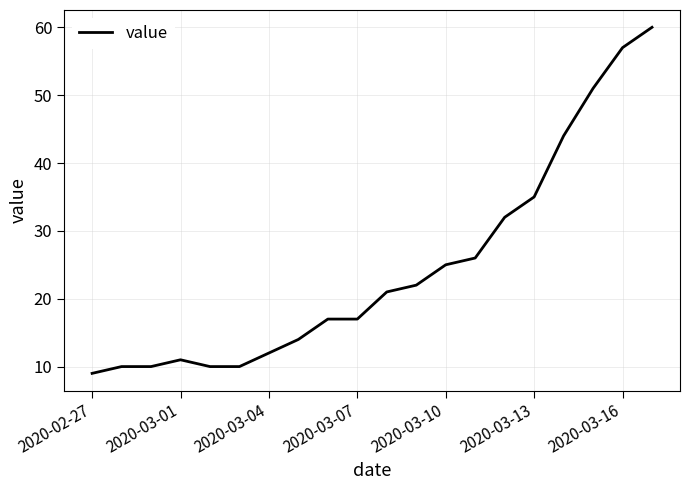

What is the maximum value shown in the chart?

60